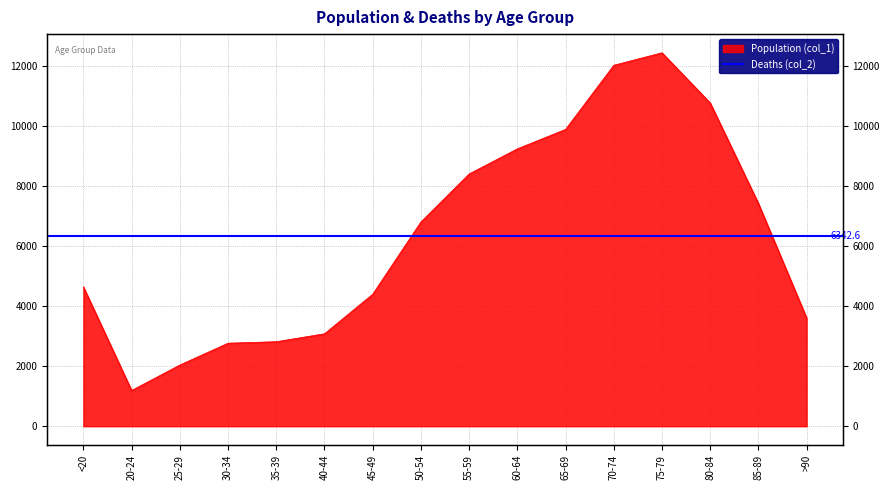

What is the ratio of the value at 35-39 to the value at 30-34?

1.0